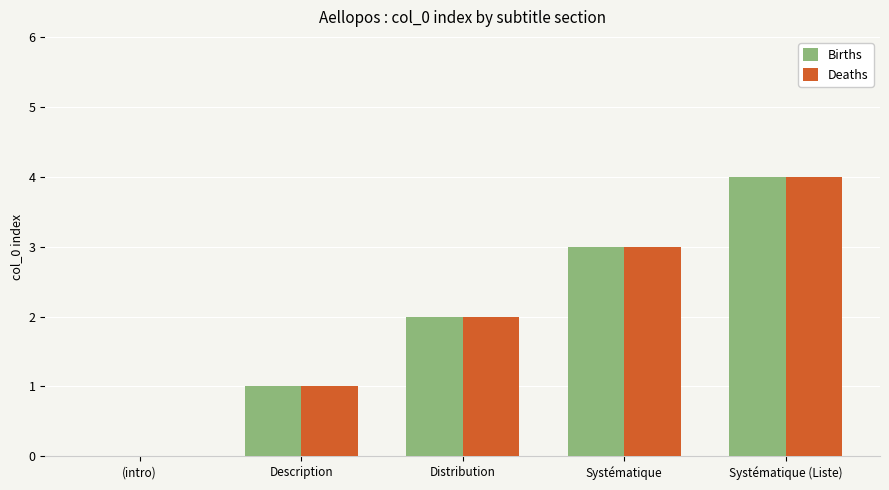

Reading left to right, transcribe all the data shown in this chart.

Births: (intro)=0	Description=1	Distribution=2	Systématique=3	Systématique (Liste)=4
Deaths: (intro)=0	Description=1	Distribution=2	Systématique=3	Systématique (Liste)=4